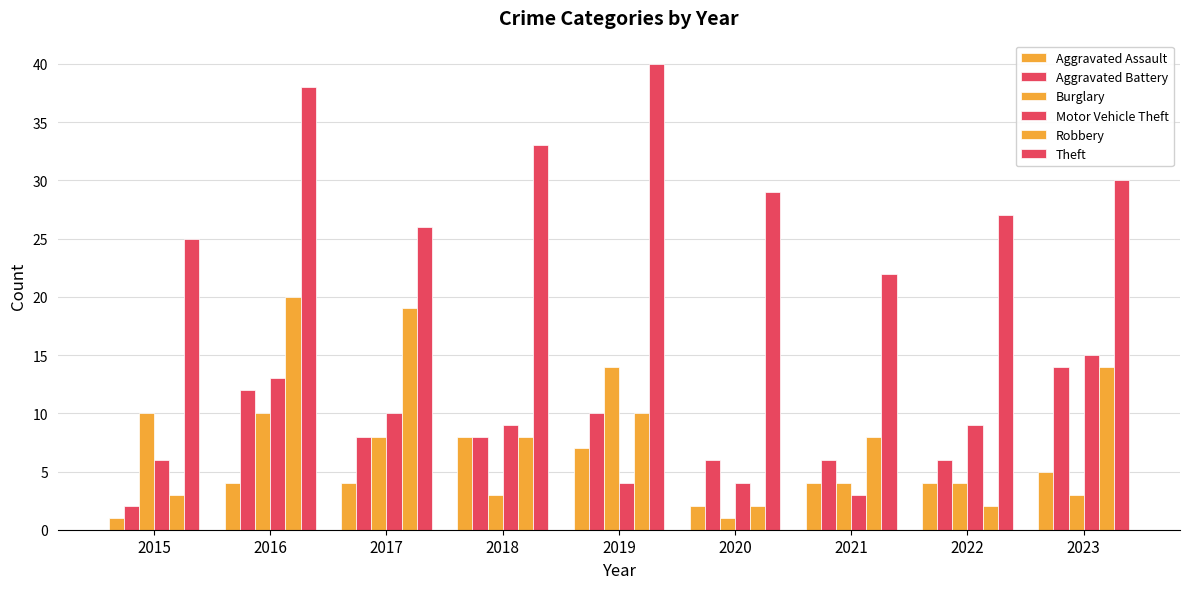

How many bars are there in each group?

6